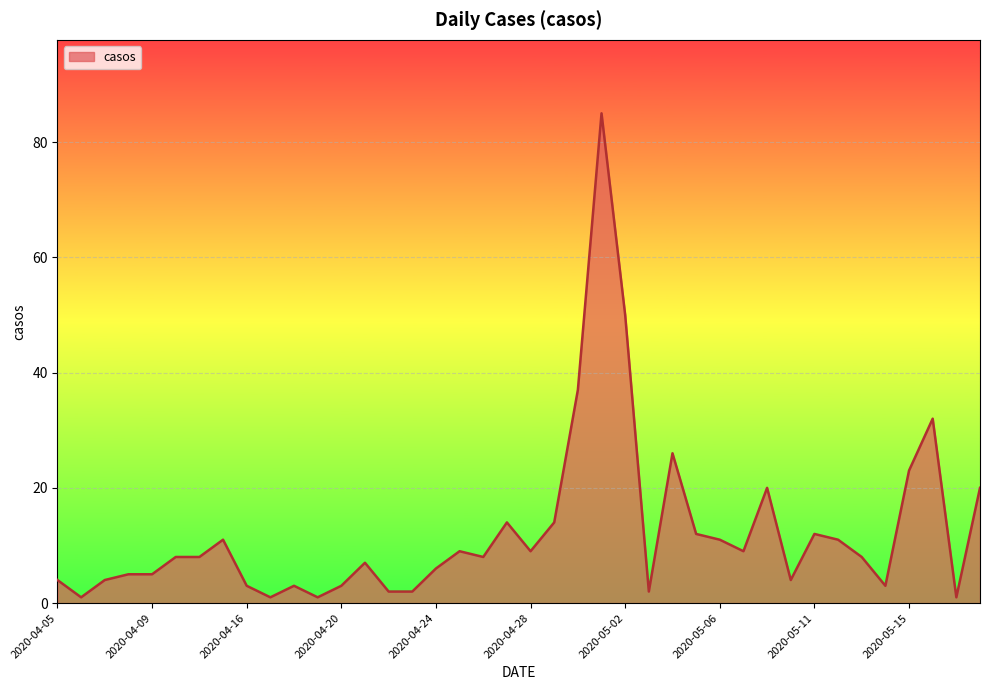

Does the chart have visible grid lines?

Yes